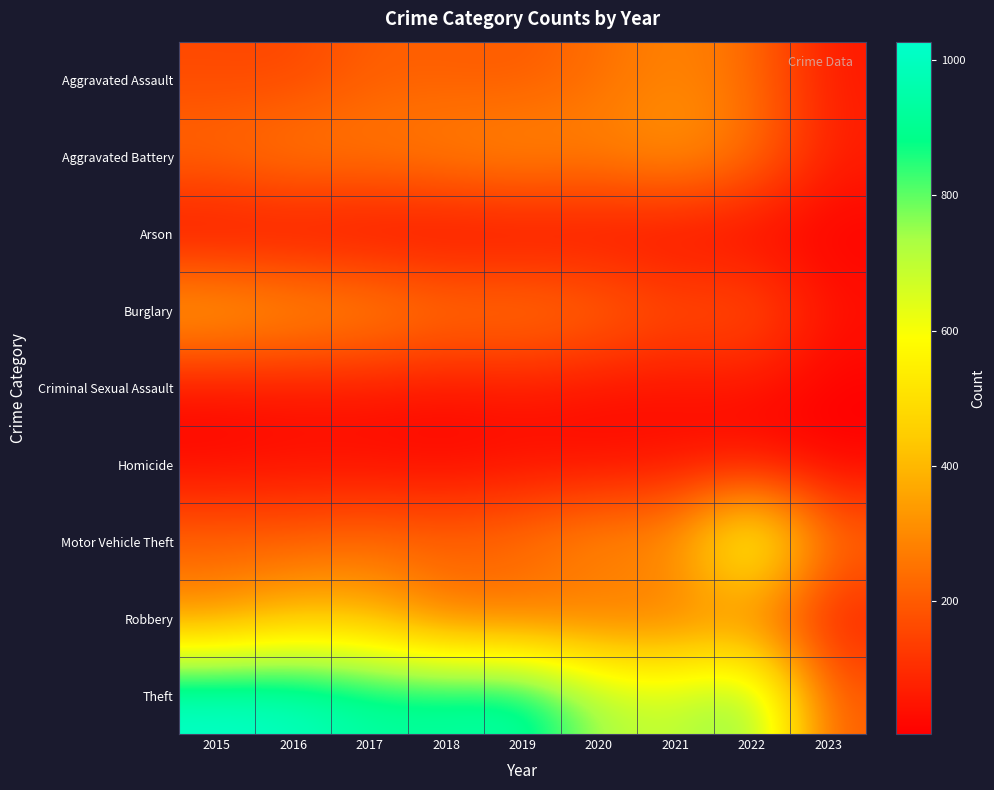

Which series has the largest range (max minus min)?

Theft